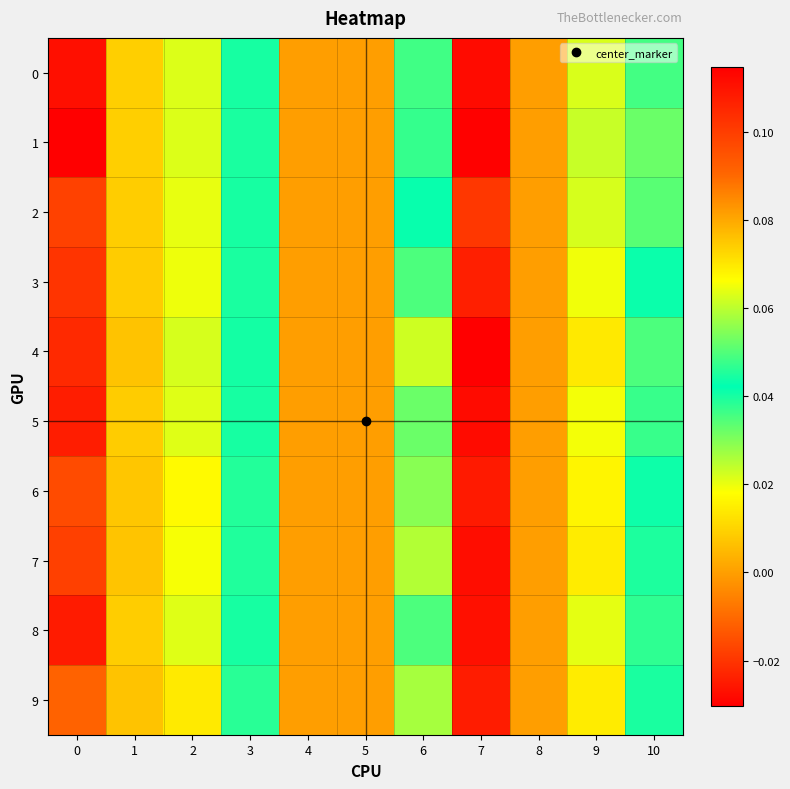

At how many categories does at least one series exceed 0?

7